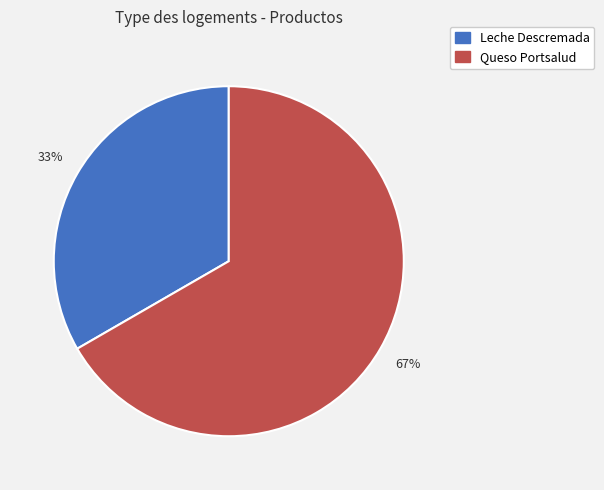

To the nearest percent, what is the average slice percentage?

50%